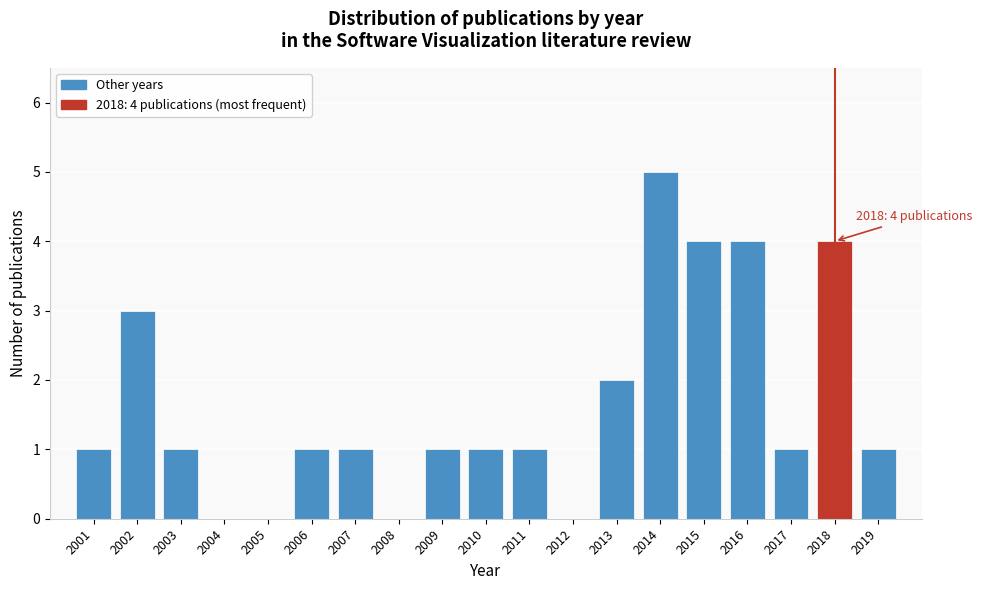

Reading left to right, what are all the values shown in this chart?

2001=1	2002=3	2003=1	2004=0	2005=0	2006=1	2007=1	2008=0	2009=1	2010=1	2011=1	2012=0	2013=2	2014=5	2015=4	2016=4	2017=1	2018=4	2019=1